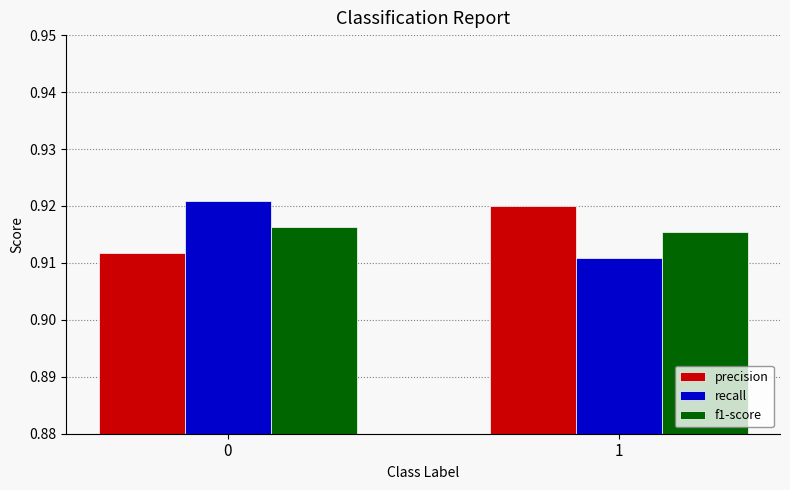

Rank the series at 1 from highest to lowest value.

precision, f1-score, recall